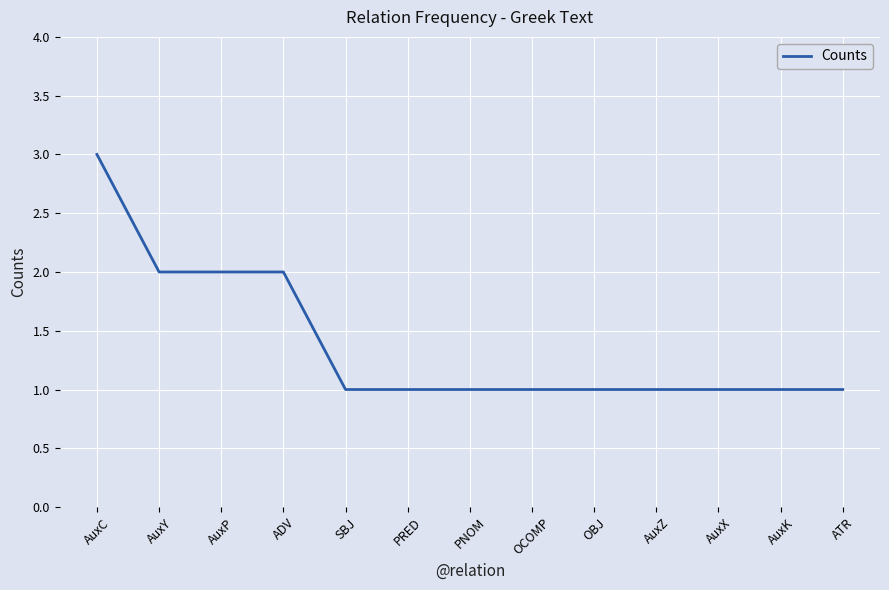

The value at PNOM is 2. True or false?

False